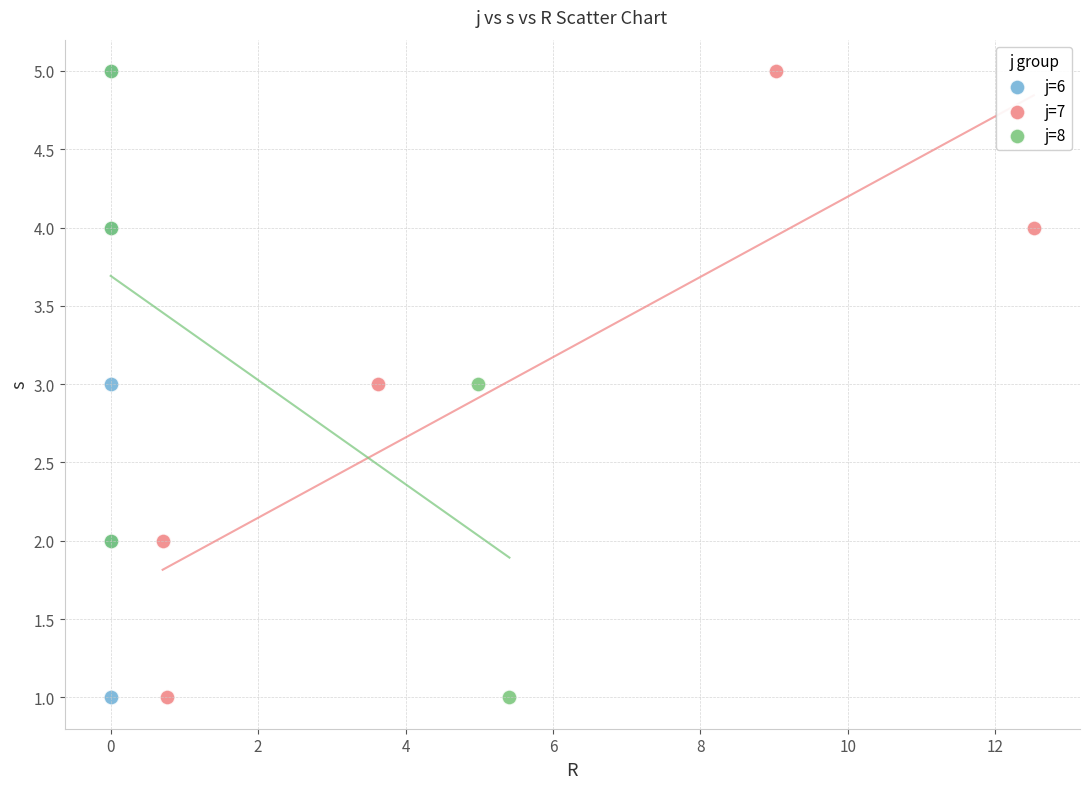

What are all the series names shown in the legend?

j=6, j=7, j=8